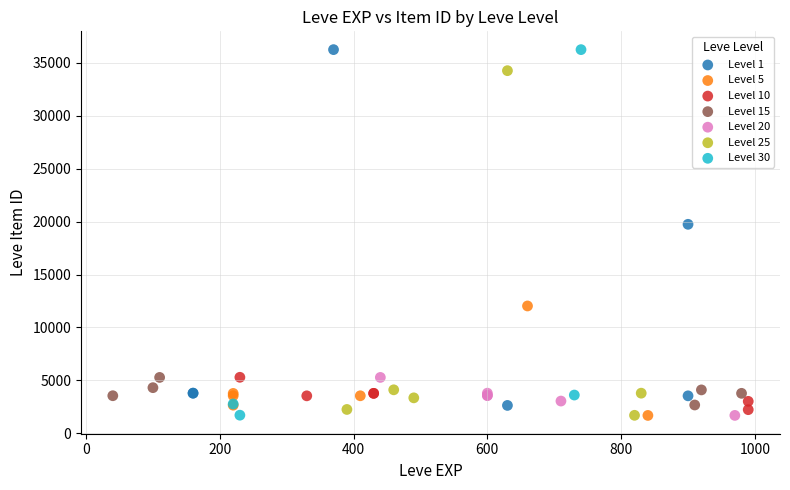

What are all the series names shown in the legend?

Level 1, Level 5, Level 10, Level 15, Level 20, Level 25, Level 30